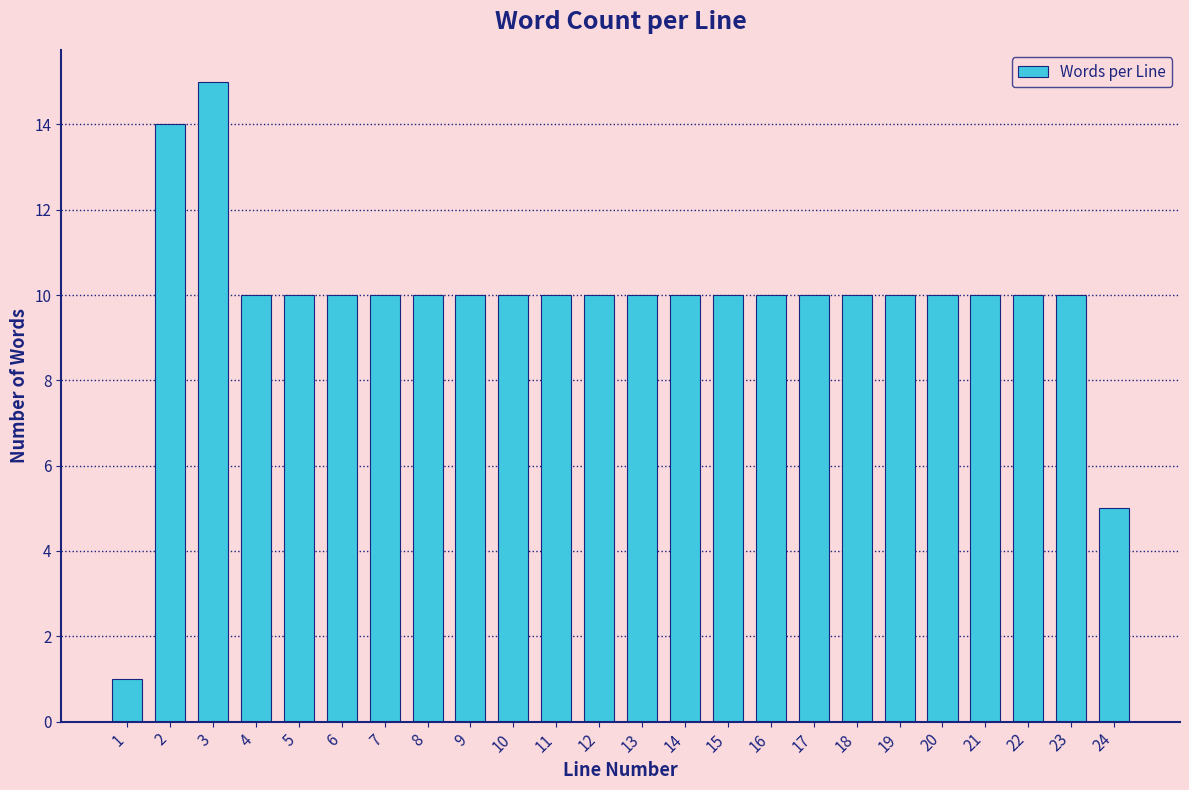

Reading left to right, list all the values displayed in this chart.

1	14	15	10	10	10	10	10	10	10	10	10	10	10	10	10	10	10	10	10	10	10	10	5